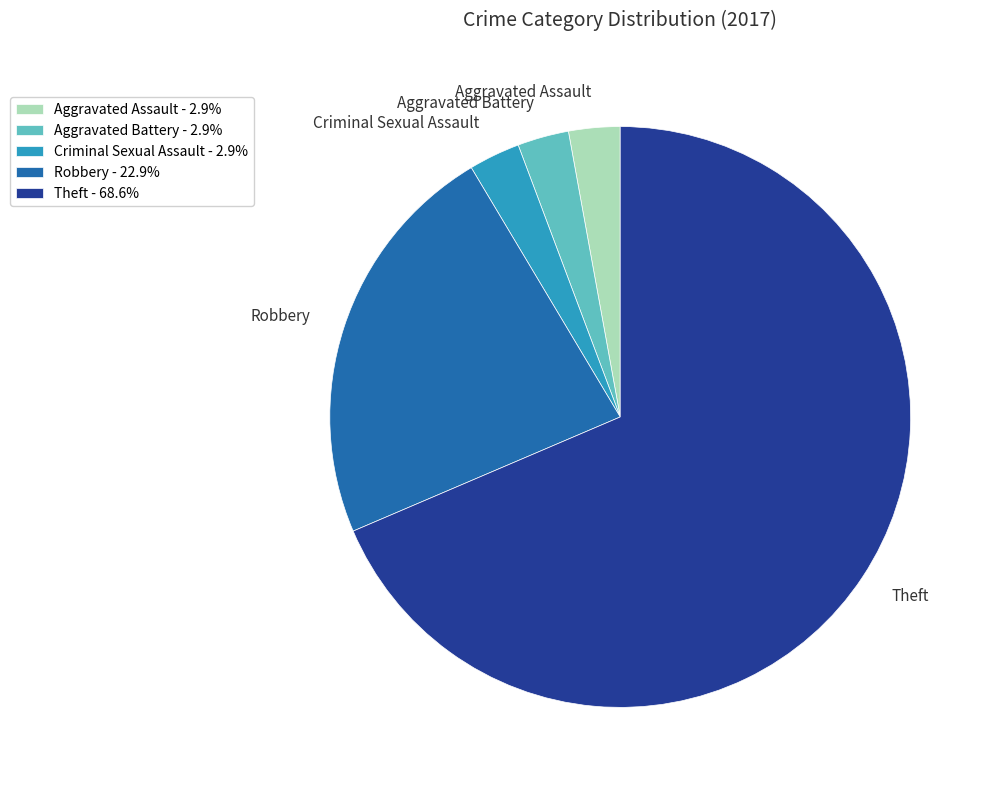

Which category accounts for the majority?

Theft